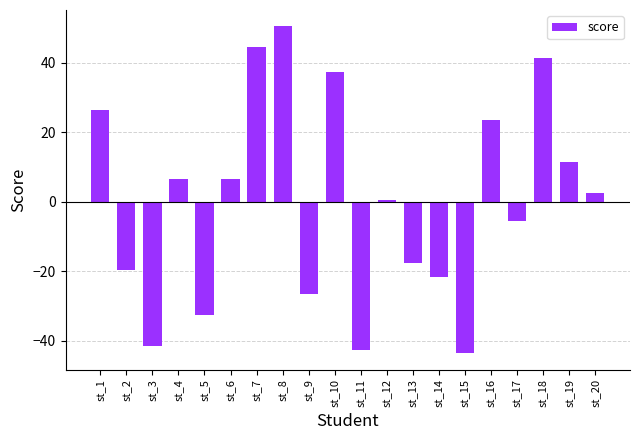

At which category does the chart reach its peak across all series?

st_8